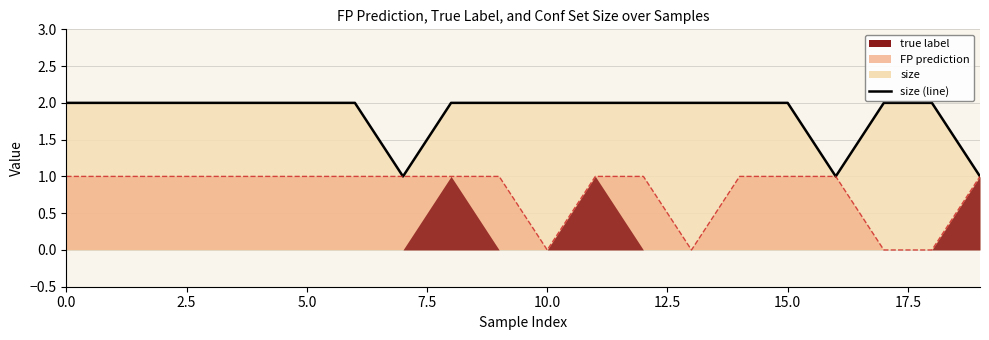

What is the average value of the FP prediction series?

1